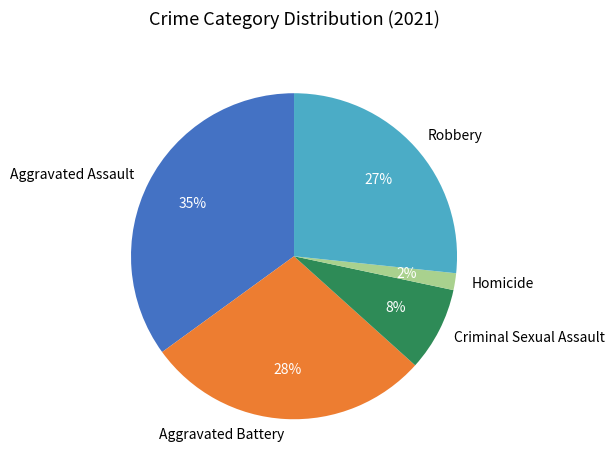

Does Aggravated Assault account for over 50% of the chart?

No